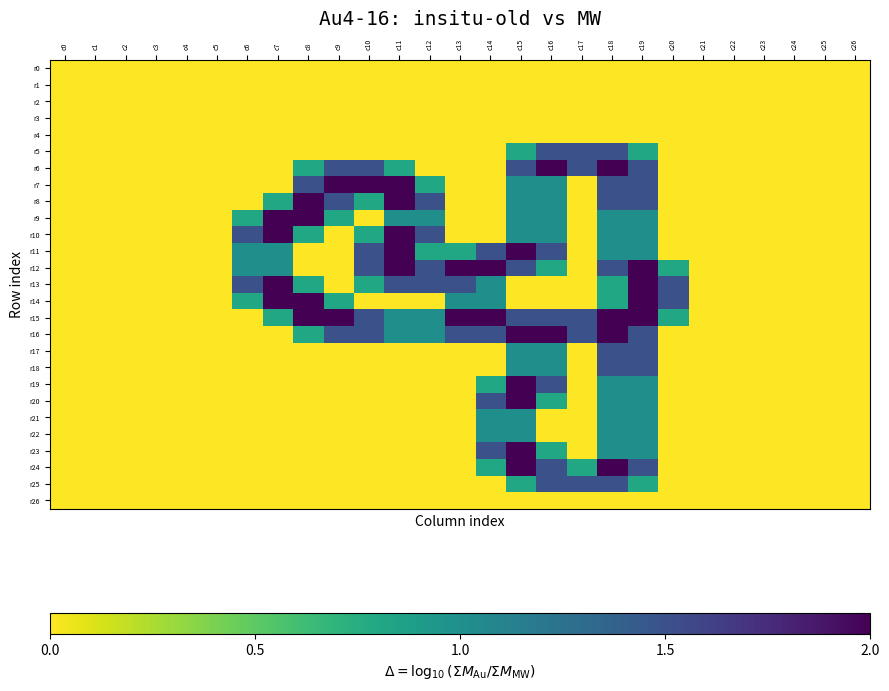

Reading left to right, transcribe all the data shown in this chart.

r0: c0=0.0	c1=0.0	c2=0.0	c3=0.0	c4=0.0	c5=0.0	c6=0.0	c7=0.0	c8=0.0	c9=0.0	c10=0.0	c11=0.0	c12=0.0	c13=0.0	c14=0.0	c15=0.0	c16=0.0	c17=0.0	c18=0.0	c19=0.0	c20=0.0	c21=0.0	c22=0.0	c23=0.0	c24=0.0	c25=0.0	c26=0.0
r1: c0=0.0	c1=0.0	c2=0.0	c3=0.0	c4=0.0	c5=0.0	c6=0.0	c7=0.0	c8=0.0	c9=0.0	c10=0.0	c11=0.0	c12=0.0	c13=0.0	c14=0.0	c15=0.0	c16=0.0	c17=0.0	c18=0.0	c19=0.0	c20=0.0	c21=0.0	c22=0.0	c23=0.0	c24=0.0	c25=0.0	c26=0.0
r2: c0=0.0	c1=0.0	c2=0.0	c3=0.0	c4=0.0	c5=0.0	c6=0.0	c7=0.0	c8=0.0	c9=0.0	c10=0.0	c11=0.0	c12=0.0	c13=0.0	c14=0.0	c15=0.0	c16=0.0	c17=0.0	c18=0.0	c19=0.0	c20=0.0	c21=0.0	c22=0.0	c23=0.0	c24=0.0	c25=0.0	c26=0.0
r3: c0=0.0	c1=0.0	c2=0.0	c3=0.0	c4=0.0	c5=0.0	c6=0.0	c7=0.0	c8=0.0	c9=0.0	c10=0.0	c11=0.0	c12=0.0	c13=0.0	c14=0.0	c15=0.0	c16=0.0	c17=0.0	c18=0.0	c19=0.0	c20=0.0	c21=0.0	c22=0.0	c23=0.0	c24=0.0	c25=0.0	c26=0.0
r4: c0=0.0	c1=0.0	c2=0.0	c3=0.0	c4=0.0	c5=0.0	c6=0.0	c7=0.0	c8=0.0	c9=0.0	c10=0.0	c11=0.0	c12=0.0	c13=0.0	c14=0.0	c15=0.0	c16=0.0	c17=0.0	c18=0.0	c19=0.0	c20=0.0	c21=0.0	c22=0.0	c23=0.0	c24=0.0	c25=0.0	c26=0.0
r5: c0=0.0	c1=0.0	c2=0.0	c3=0.0	c4=0.0	c5=0.0	c6=0.0	c7=0.0	c8=0.0	c9=0.0	c10=0.0	c11=0.0	c12=0.0	c13=0.0	c14=0.0	c15=0.8	c16=1.5	c17=1.5	c18=1.5	c19=0.8	c20=0.0	c21=0.0	c22=0.0	c23=0.0	c24=0.0	c25=0.0	c26=0.0
r6: c0=0.0	c1=0.0	c2=0.0	c3=0.0	c4=0.0	c5=0.0	c6=0.0	c7=0.0	c8=0.8	c9=1.5	c10=1.5	c11=0.8	c12=0.0	c13=0.0	c14=0.0	c15=1.5	c16=2.0	c17=1.5	c18=2.0	c19=1.5	c20=0.0	c21=0.0	c22=0.0	c23=0.0	c24=0.0	c25=0.0	c26=0.0
r7: c0=0.0	c1=0.0	c2=0.0	c3=0.0	c4=0.0	c5=0.0	c6=0.0	c7=0.0	c8=1.5	c9=2.0	c10=2.0	c11=2.0	c12=0.8	c13=0.0	c14=0.0	c15=1.0	c16=1.0	c17=0.0	c18=1.5	c19=1.5	c20=0.0	c21=0.0	c22=0.0	c23=0.0	c24=0.0	c25=0.0	c26=0.0
r8: c0=0.0	c1=0.0	c2=0.0	c3=0.0	c4=0.0	c5=0.0	c6=0.0	c7=0.8	c8=2.0	c9=1.5	c10=0.8	c11=2.0	c12=1.5	c13=0.0	c14=0.0	c15=1.0	c16=1.0	c17=0.0	c18=1.5	c19=1.5	c20=0.0	c21=0.0	c22=0.0	c23=0.0	c24=0.0	c25=0.0	c26=0.0
r9: c0=0.0	c1=0.0	c2=0.0	c3=0.0	c4=0.0	c5=0.0	c6=0.8	c7=2.0	c8=2.0	c9=0.8	c10=0.0	c11=1.0	c12=1.0	c13=0.0	c14=0.0	c15=1.0	c16=1.0	c17=0.0	c18=1.0	c19=1.0	c20=0.0	c21=0.0	c22=0.0	c23=0.0	c24=0.0	c25=0.0	c26=0.0
r10: c0=0.0	c1=0.0	c2=0.0	c3=0.0	c4=0.0	c5=0.0	c6=1.5	c7=2.0	c8=0.8	c9=0.0	c10=0.8	c11=2.0	c12=1.5	c13=0.0	c14=0.0	c15=1.0	c16=1.0	c17=0.0	c18=1.0	c19=1.0	c20=0.0	c21=0.0	c22=0.0	c23=0.0	c24=0.0	c25=0.0	c26=0.0
r11: c0=0.0	c1=0.0	c2=0.0	c3=0.0	c4=0.0	c5=0.0	c6=1.0	c7=1.0	c8=0.0	c9=0.0	c10=1.5	c11=2.0	c12=0.8	c13=0.8	c14=1.5	c15=2.0	c16=1.5	c17=0.0	c18=1.0	c19=1.0	c20=0.0	c21=0.0	c22=0.0	c23=0.0	c24=0.0	c25=0.0	c26=0.0
r12: c0=0.0	c1=0.0	c2=0.0	c3=0.0	c4=0.0	c5=0.0	c6=1.0	c7=1.0	c8=0.0	c9=0.0	c10=1.5	c11=2.0	c12=1.5	c13=2.0	c14=2.0	c15=1.5	c16=0.8	c17=0.0	c18=1.5	c19=2.0	c20=0.8	c21=0.0	c22=0.0	c23=0.0	c24=0.0	c25=0.0	c26=0.0
r13: c0=0.0	c1=0.0	c2=0.0	c3=0.0	c4=0.0	c5=0.0	c6=1.5	c7=2.0	c8=0.8	c9=0.0	c10=0.8	c11=1.5	c12=1.5	c13=1.5	c14=1.0	c15=0.0	c16=0.0	c17=0.0	c18=0.8	c19=2.0	c20=1.5	c21=0.0	c22=0.0	c23=0.0	c24=0.0	c25=0.0	c26=0.0
r14: c0=0.0	c1=0.0	c2=0.0	c3=0.0	c4=0.0	c5=0.0	c6=0.8	c7=2.0	c8=2.0	c9=0.8	c10=0.0	c11=0.0	c12=0.0	c13=1.0	c14=1.0	c15=0.0	c16=0.0	c17=0.0	c18=0.8	c19=2.0	c20=1.5	c21=0.0	c22=0.0	c23=0.0	c24=0.0	c25=0.0	c26=0.0
r15: c0=0.0	c1=0.0	c2=0.0	c3=0.0	c4=0.0	c5=0.0	c6=0.0	c7=0.8	c8=2.0	c9=2.0	c10=1.5	c11=1.0	c12=1.0	c13=2.0	c14=2.0	c15=1.5	c16=1.5	c17=1.5	c18=2.0	c19=2.0	c20=0.8	c21=0.0	c22=0.0	c23=0.0	c24=0.0	c25=0.0	c26=0.0
r16: c0=0.0	c1=0.0	c2=0.0	c3=0.0	c4=0.0	c5=0.0	c6=0.0	c7=0.0	c8=0.8	c9=1.5	c10=1.5	c11=1.0	c12=1.0	c13=1.5	c14=1.5	c15=2.0	c16=2.0	c17=1.5	c18=2.0	c19=1.5	c20=0.0	c21=0.0	c22=0.0	c23=0.0	c24=0.0	c25=0.0	c26=0.0
r17: c0=0.0	c1=0.0	c2=0.0	c3=0.0	c4=0.0	c5=0.0	c6=0.0	c7=0.0	c8=0.0	c9=0.0	c10=0.0	c11=0.0	c12=0.0	c13=0.0	c14=0.0	c15=1.0	c16=1.0	c17=0.0	c18=1.5	c19=1.5	c20=0.0	c21=0.0	c22=0.0	c23=0.0	c24=0.0	c25=0.0	c26=0.0
r18: c0=0.0	c1=0.0	c2=0.0	c3=0.0	c4=0.0	c5=0.0	c6=0.0	c7=0.0	c8=0.0	c9=0.0	c10=0.0	c11=0.0	c12=0.0	c13=0.0	c14=0.0	c15=1.0	c16=1.0	c17=0.0	c18=1.5	c19=1.5	c20=0.0	c21=0.0	c22=0.0	c23=0.0	c24=0.0	c25=0.0	c26=0.0
r19: c0=0.0	c1=0.0	c2=0.0	c3=0.0	c4=0.0	c5=0.0	c6=0.0	c7=0.0	c8=0.0	c9=0.0	c10=0.0	c11=0.0	c12=0.0	c13=0.0	c14=0.8	c15=2.0	c16=1.5	c17=0.0	c18=1.0	c19=1.0	c20=0.0	c21=0.0	c22=0.0	c23=0.0	c24=0.0	c25=0.0	c26=0.0
r20: c0=0.0	c1=0.0	c2=0.0	c3=0.0	c4=0.0	c5=0.0	c6=0.0	c7=0.0	c8=0.0	c9=0.0	c10=0.0	c11=0.0	c12=0.0	c13=0.0	c14=1.5	c15=2.0	c16=0.8	c17=0.0	c18=1.0	c19=1.0	c20=0.0	c21=0.0	c22=0.0	c23=0.0	c24=0.0	c25=0.0	c26=0.0
r21: c0=0.0	c1=0.0	c2=0.0	c3=0.0	c4=0.0	c5=0.0	c6=0.0	c7=0.0	c8=0.0	c9=0.0	c10=0.0	c11=0.0	c12=0.0	c13=0.0	c14=1.0	c15=1.0	c16=0.0	c17=0.0	c18=1.0	c19=1.0	c20=0.0	c21=0.0	c22=0.0	c23=0.0	c24=0.0	c25=0.0	c26=0.0
r22: c0=0.0	c1=0.0	c2=0.0	c3=0.0	c4=0.0	c5=0.0	c6=0.0	c7=0.0	c8=0.0	c9=0.0	c10=0.0	c11=0.0	c12=0.0	c13=0.0	c14=1.0	c15=1.0	c16=0.0	c17=0.0	c18=1.0	c19=1.0	c20=0.0	c21=0.0	c22=0.0	c23=0.0	c24=0.0	c25=0.0	c26=0.0
r23: c0=0.0	c1=0.0	c2=0.0	c3=0.0	c4=0.0	c5=0.0	c6=0.0	c7=0.0	c8=0.0	c9=0.0	c10=0.0	c11=0.0	c12=0.0	c13=0.0	c14=1.5	c15=2.0	c16=0.8	c17=0.0	c18=1.0	c19=1.0	c20=0.0	c21=0.0	c22=0.0	c23=0.0	c24=0.0	c25=0.0	c26=0.0
r24: c0=0.0	c1=0.0	c2=0.0	c3=0.0	c4=0.0	c5=0.0	c6=0.0	c7=0.0	c8=0.0	c9=0.0	c10=0.0	c11=0.0	c12=0.0	c13=0.0	c14=0.8	c15=2.0	c16=1.5	c17=0.8	c18=2.0	c19=1.5	c20=0.0	c21=0.0	c22=0.0	c23=0.0	c24=0.0	c25=0.0	c26=0.0
r25: c0=0.0	c1=0.0	c2=0.0	c3=0.0	c4=0.0	c5=0.0	c6=0.0	c7=0.0	c8=0.0	c9=0.0	c10=0.0	c11=0.0	c12=0.0	c13=0.0	c14=0.0	c15=0.8	c16=1.5	c17=1.5	c18=1.5	c19=0.8	c20=0.0	c21=0.0	c22=0.0	c23=0.0	c24=0.0	c25=0.0	c26=0.0
r26: c0=0.0	c1=0.0	c2=0.0	c3=0.0	c4=0.0	c5=0.0	c6=0.0	c7=0.0	c8=0.0	c9=0.0	c10=0.0	c11=0.0	c12=0.0	c13=0.0	c14=0.0	c15=0.0	c16=0.0	c17=0.0	c18=0.0	c19=0.0	c20=0.0	c21=0.0	c22=0.0	c23=0.0	c24=0.0	c25=0.0	c26=0.0